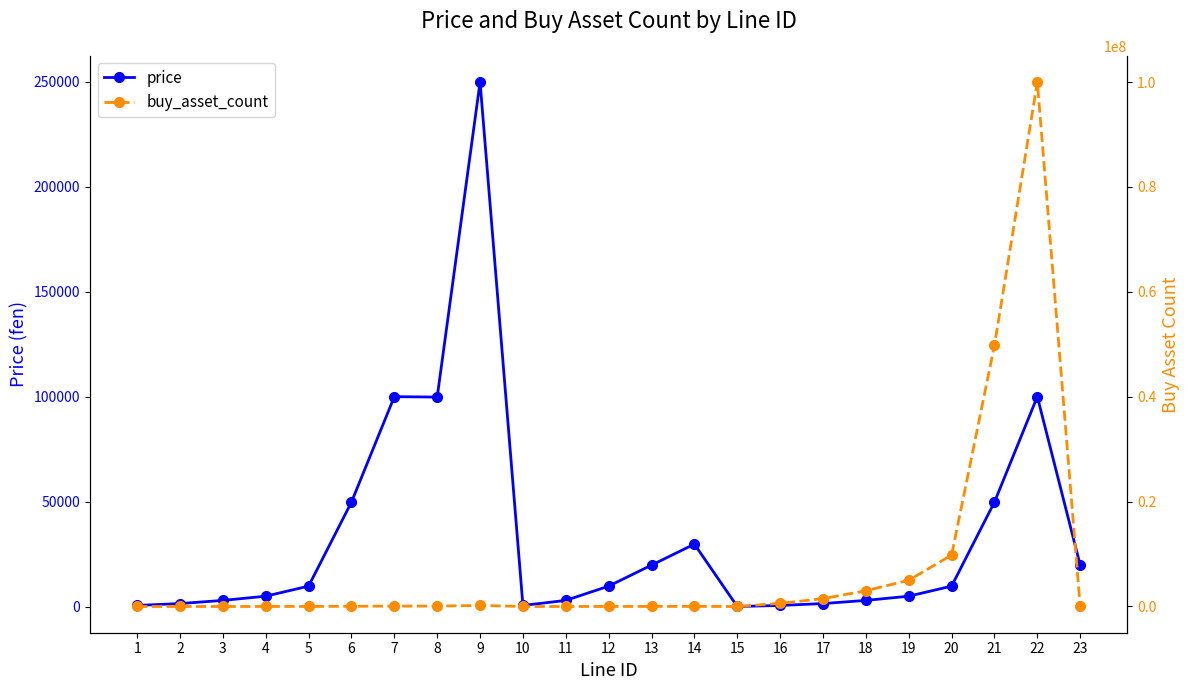

At 17, list the series in order from smallest to largest.

price, buy_asset_count